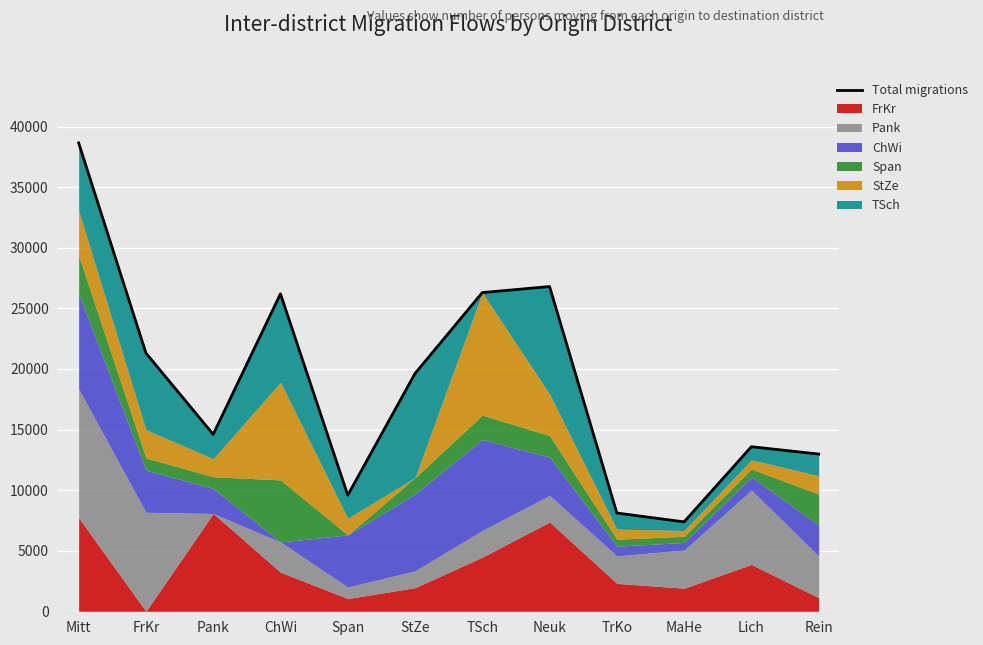

List the labels in order of value, smallest first.

MaHe, TrKo, Span, Rein, Lich, Pank, StZe, FrKr, ChWi, TSch, Neuk, Mitt